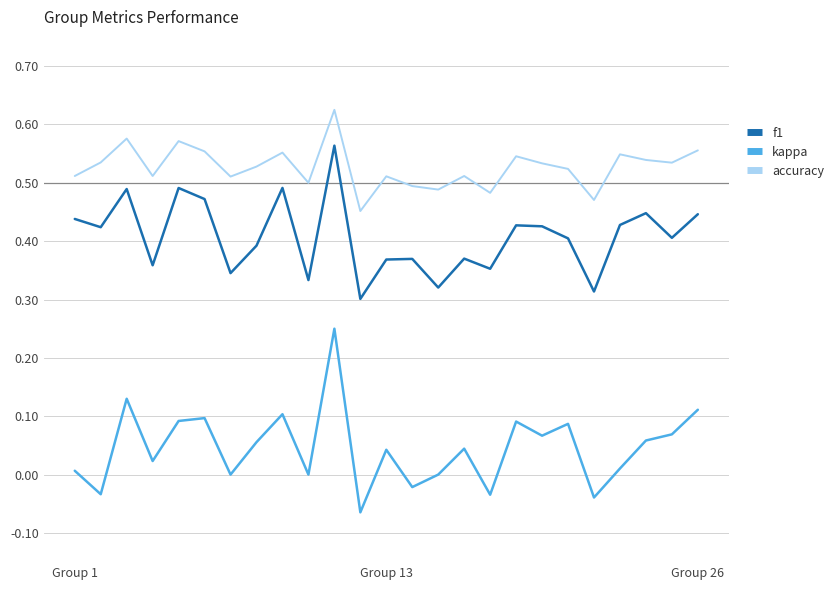

Which series has the widest spread of values?

kappa